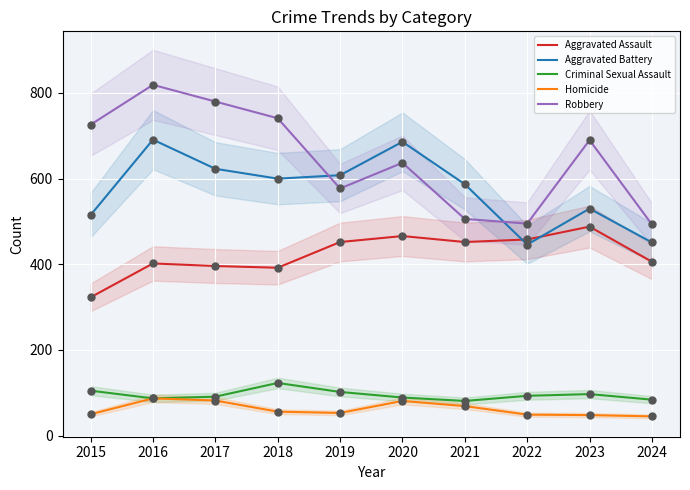

Which series reaches the minimum Y coordinate?

Homicide